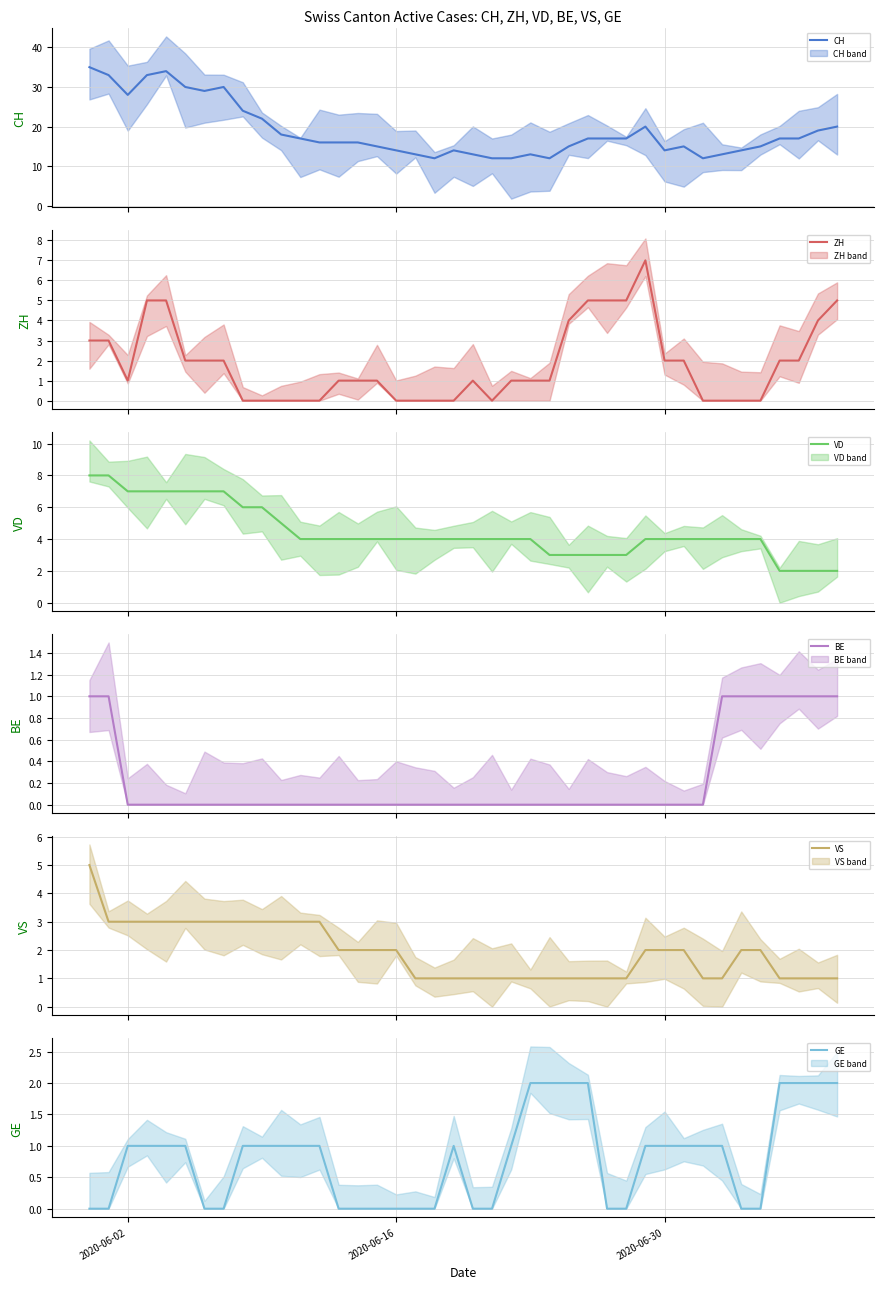

What is the difference between the maximum and minimum values in the BE (mean) series?

1